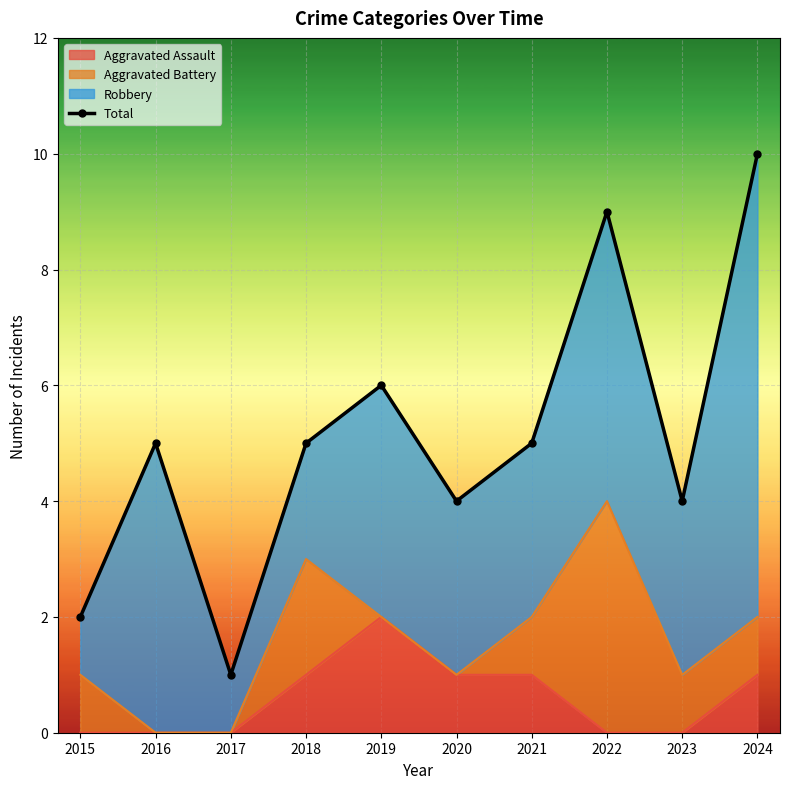

Where is the first local minimum?

2017